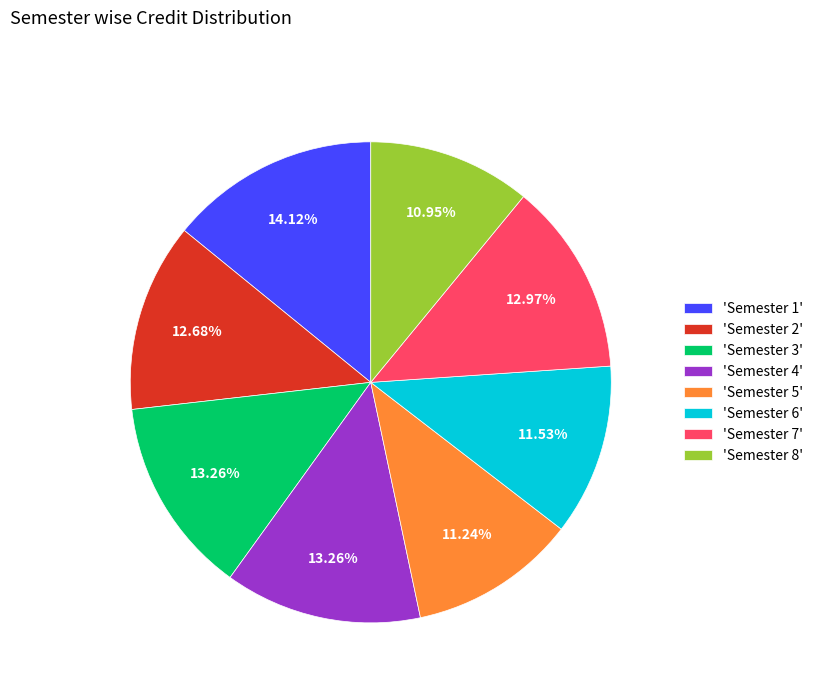

Does any single category account for the majority?

No